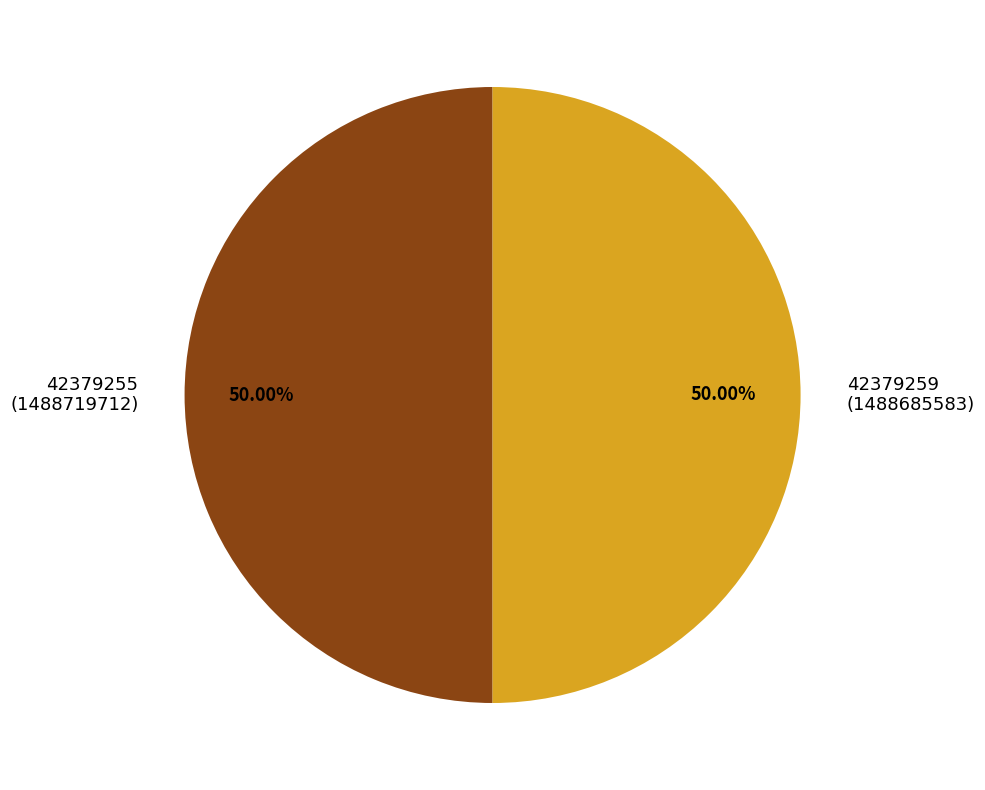

Count the number of slices in the pie.

2